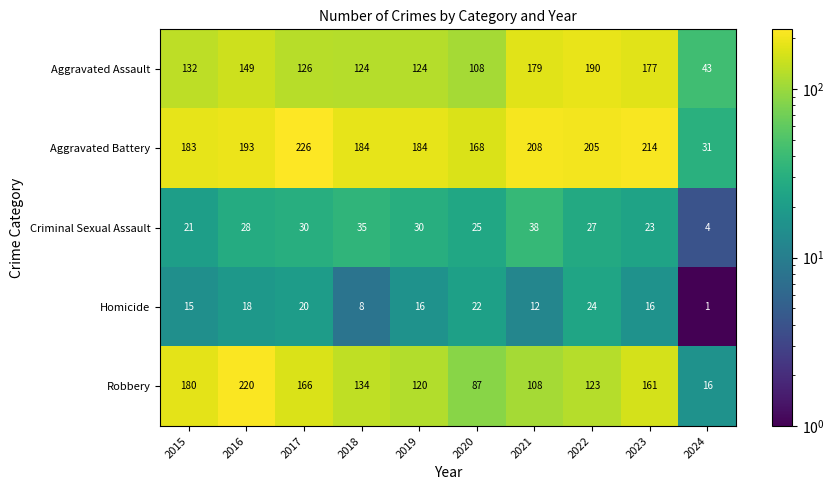

Which label corresponds to the largest value in the chart?

2017